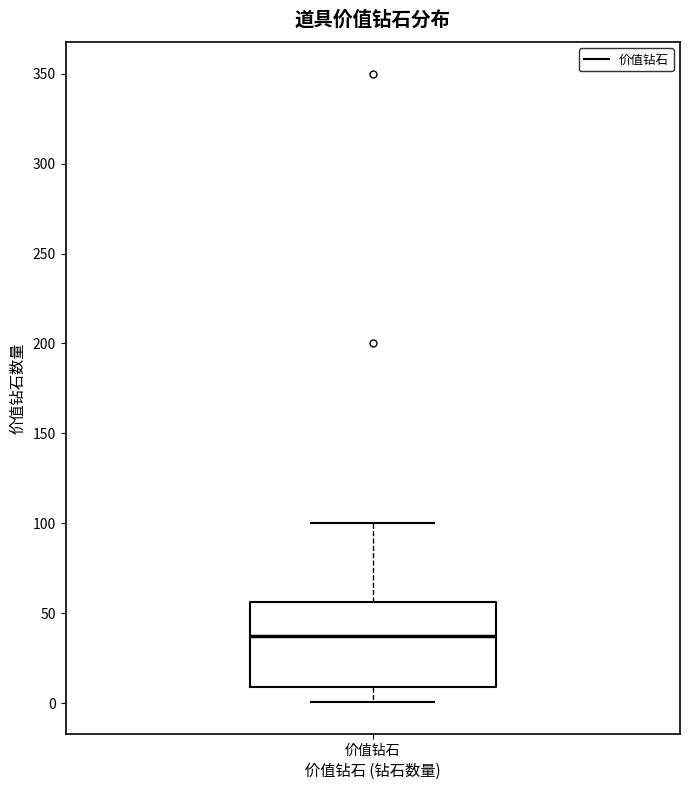

Where does the lower whisker of the box for 价值钻石 end on the y-axis? The values are not printed on the chart, so give them approximately, as read against the axis.

0